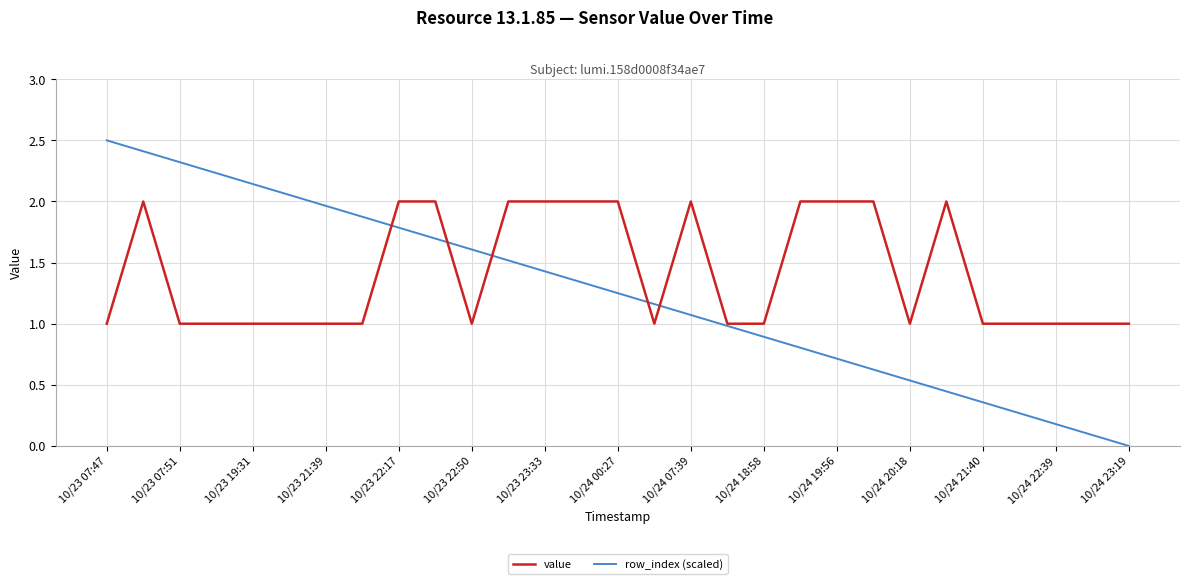

Rank the series by their maximum value, from highest to lowest.

row_index (scaled), value